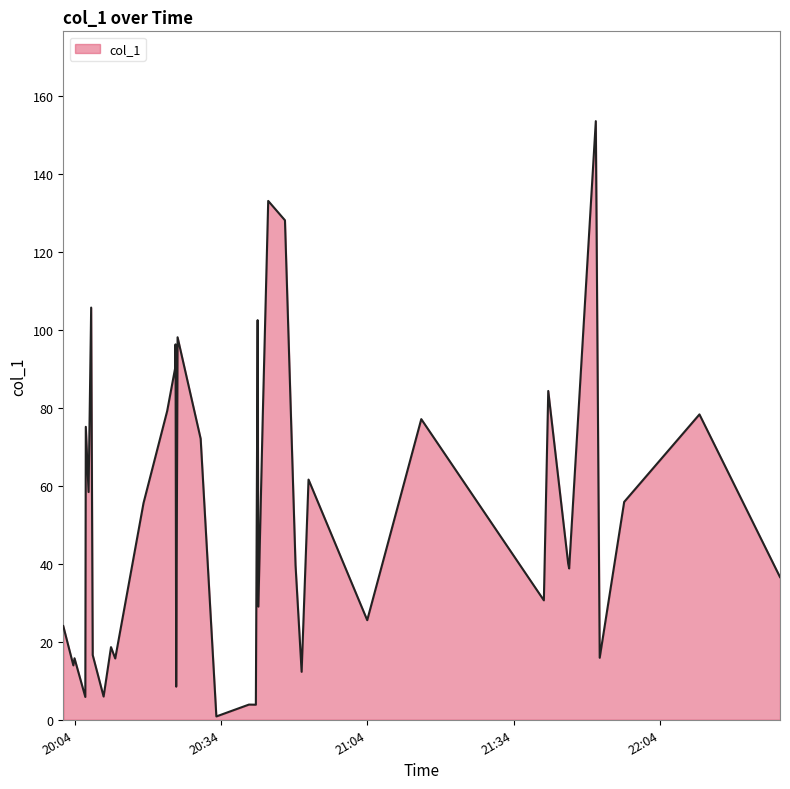

What is the difference between the maximum and minimum values?

152.8